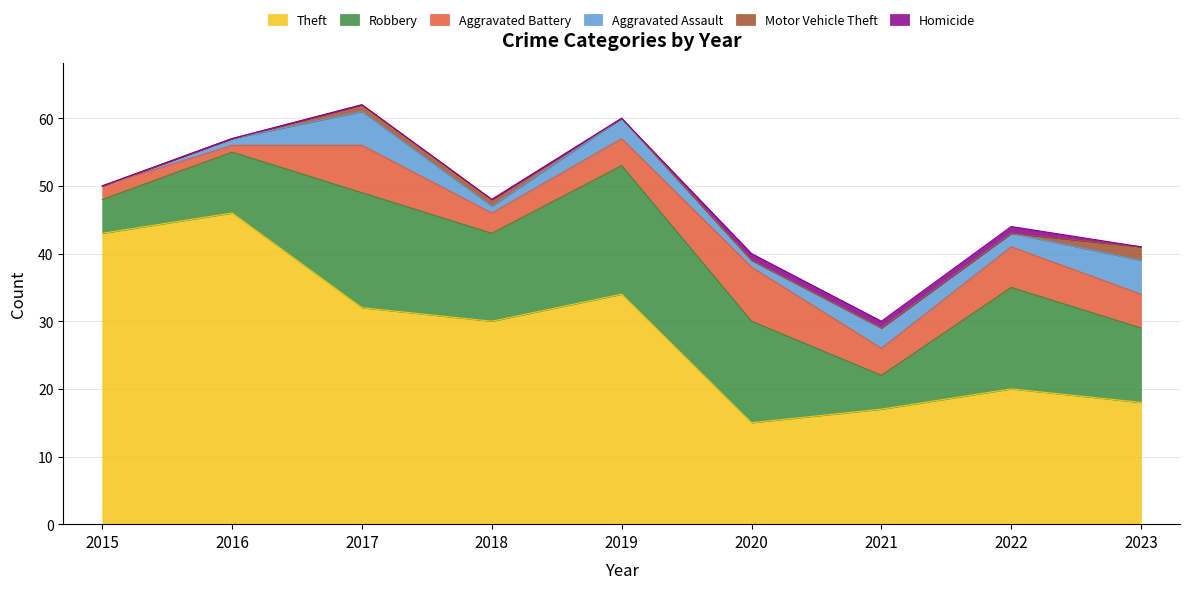

True or false: Motor Vehicle Theft and Aggravated Battery intersect in this chart.

False